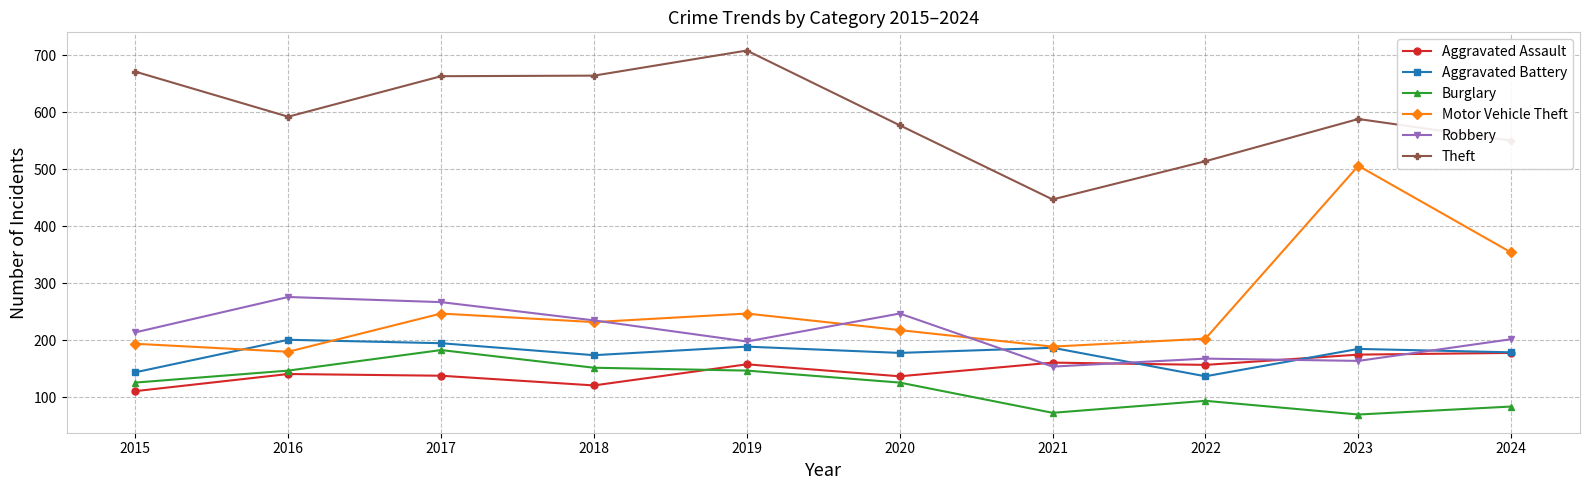

True or false: Theft has a value of 550 at 2024.

True